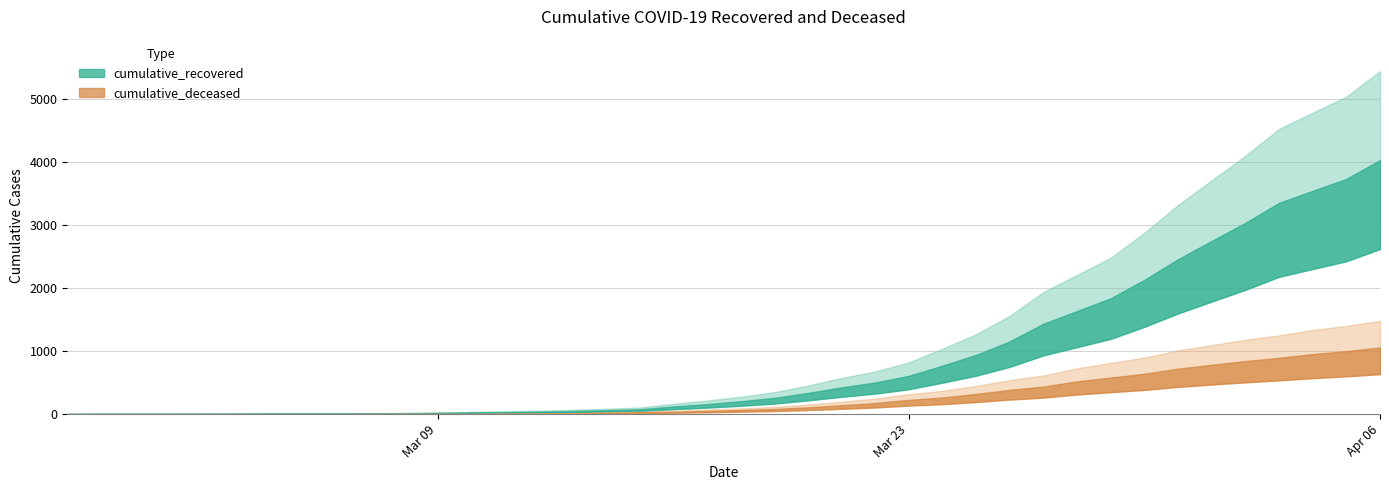

True or false: cumulative_recovered has a value of 750 at 2020-04-05.

False